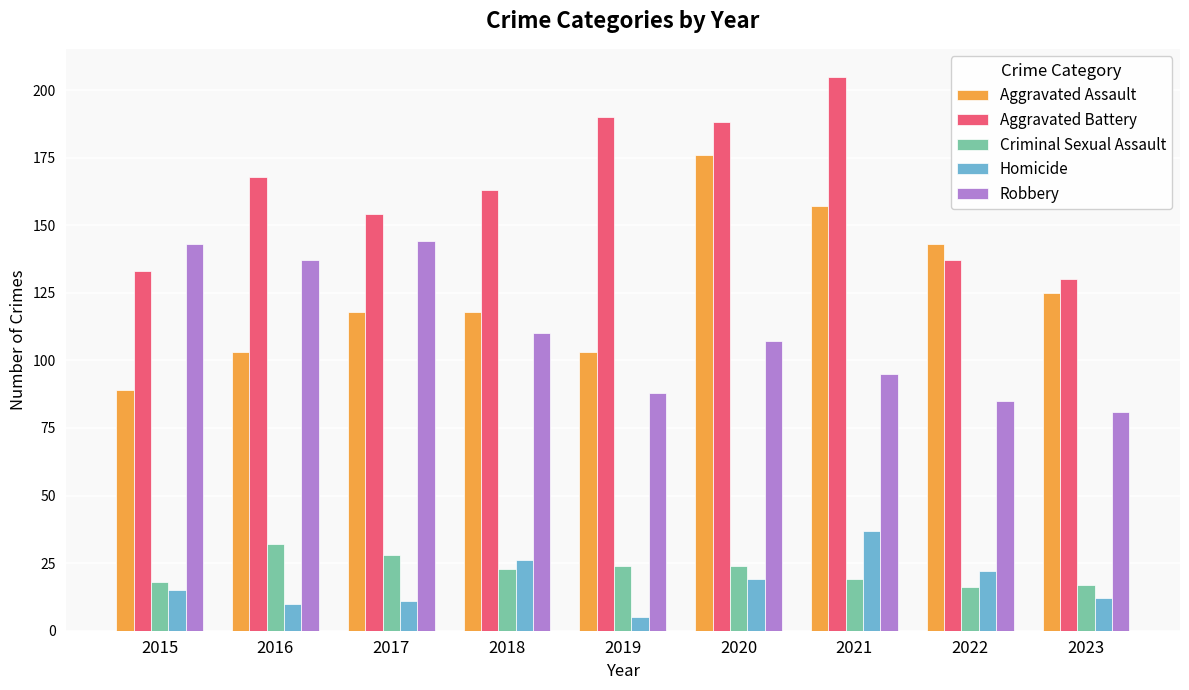

Reading left to right, transcribe all the data shown in this chart.

Aggravated Assault: 2015=89	2016=103	2017=118	2018=118	2019=103	2020=176	2021=157	2022=143	2023=125
Aggravated Battery: 2015=133	2016=168	2017=154	2018=163	2019=190	2020=188	2021=205	2022=137	2023=130
Criminal Sexual Assault: 2015=18	2016=32	2017=28	2018=23	2019=24	2020=24	2021=19	2022=16	2023=17
Homicide: 2015=15	2016=10	2017=11	2018=26	2019=5	2020=19	2021=37	2022=22	2023=12
Robbery: 2015=143	2016=137	2017=144	2018=110	2019=88	2020=107	2021=95	2022=85	2023=81